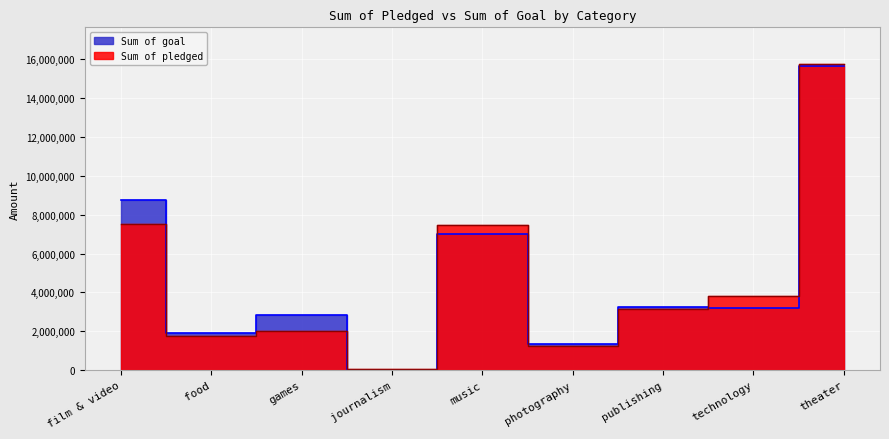

List the series in order of their overall mean, highest first.

Sum of goal, Sum of pledged